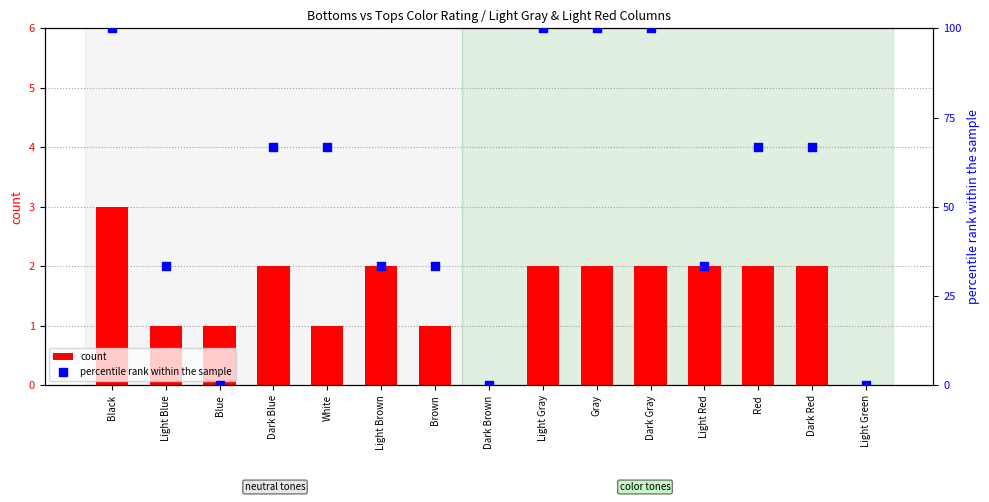

Which series has the largest total across all categories?

percentile rank within the sample